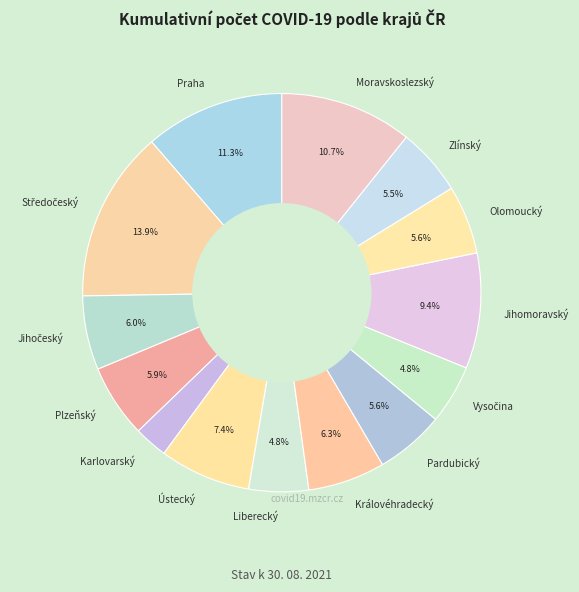

Which category has the smallest portion of the pie?

Karlovarský